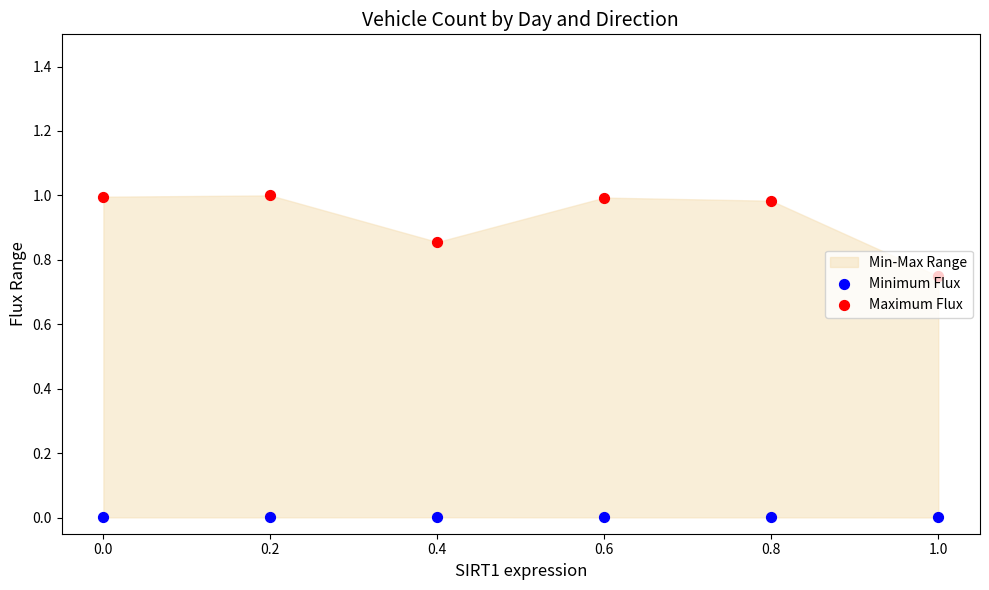

Which series has the largest total across all categories?

Maximum Flux